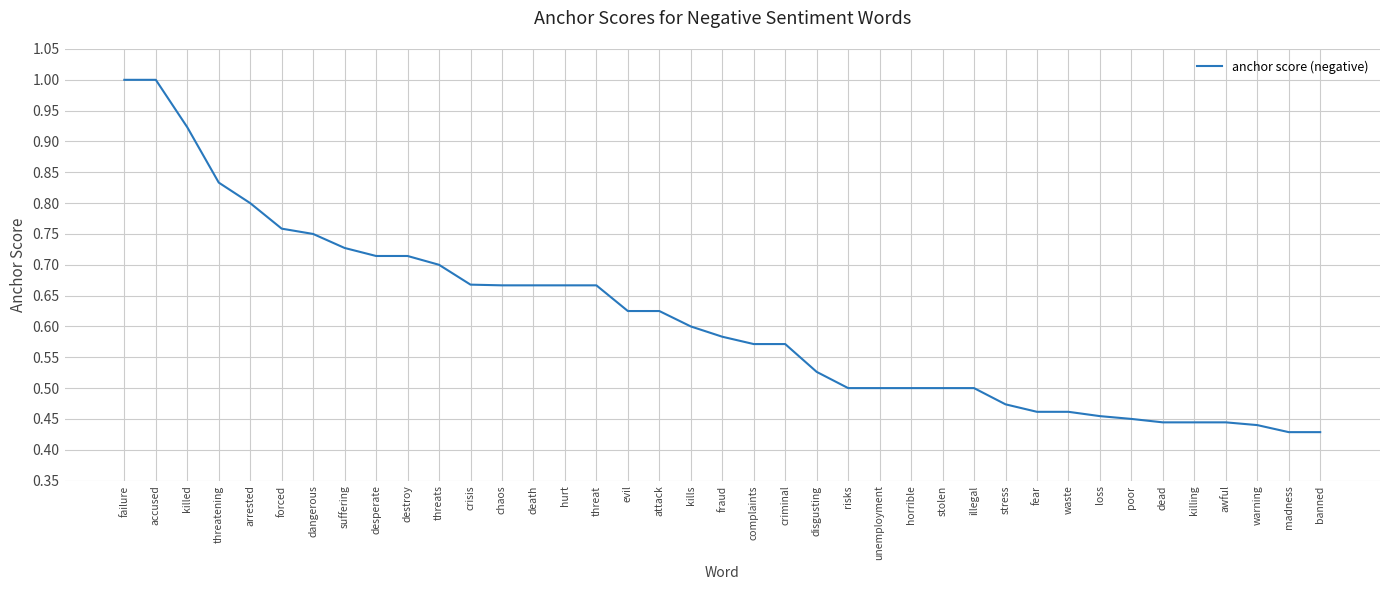

How many categories are shown in the chart?

39